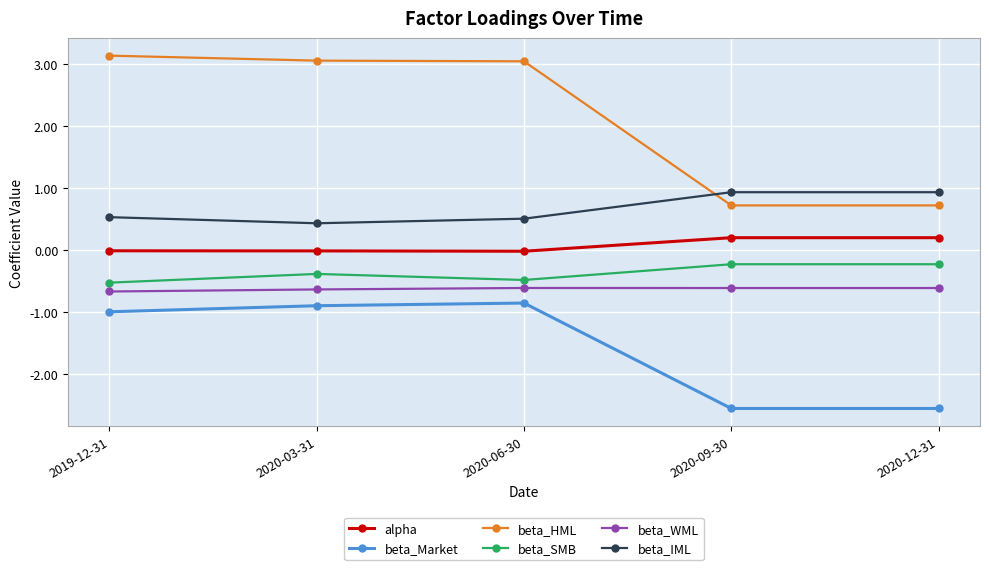

What is the sum of the alpha values at 2020-12-31 and 2019-12-31?

0.2